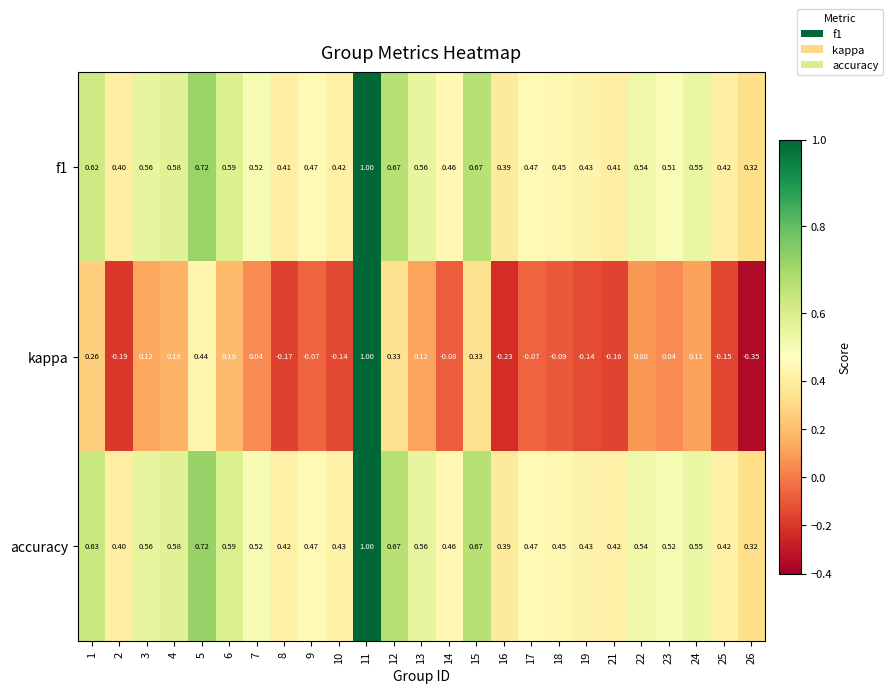

What is the maximum value shown in the chart?

1.0